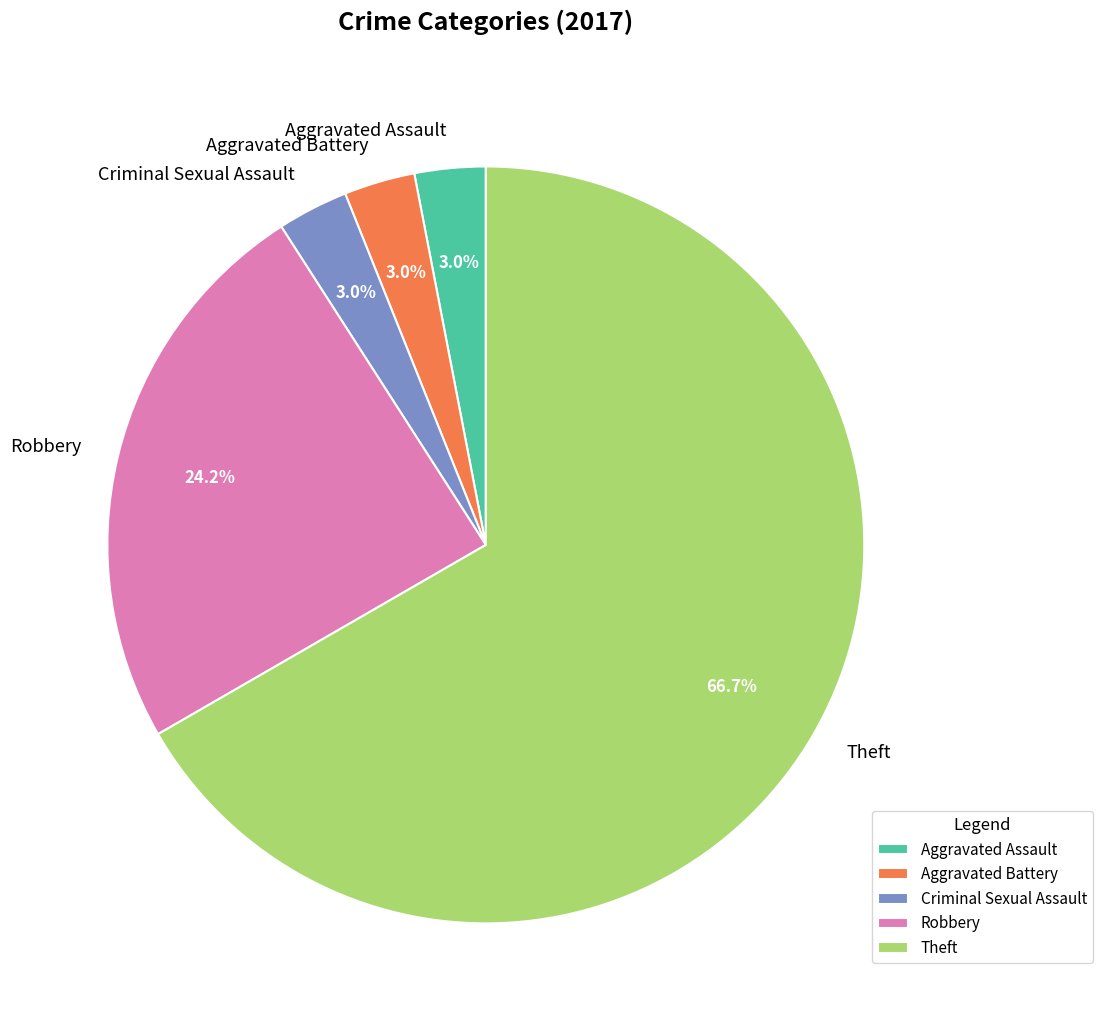

To the nearest percent, what portion does Aggravated Battery represent?

3%